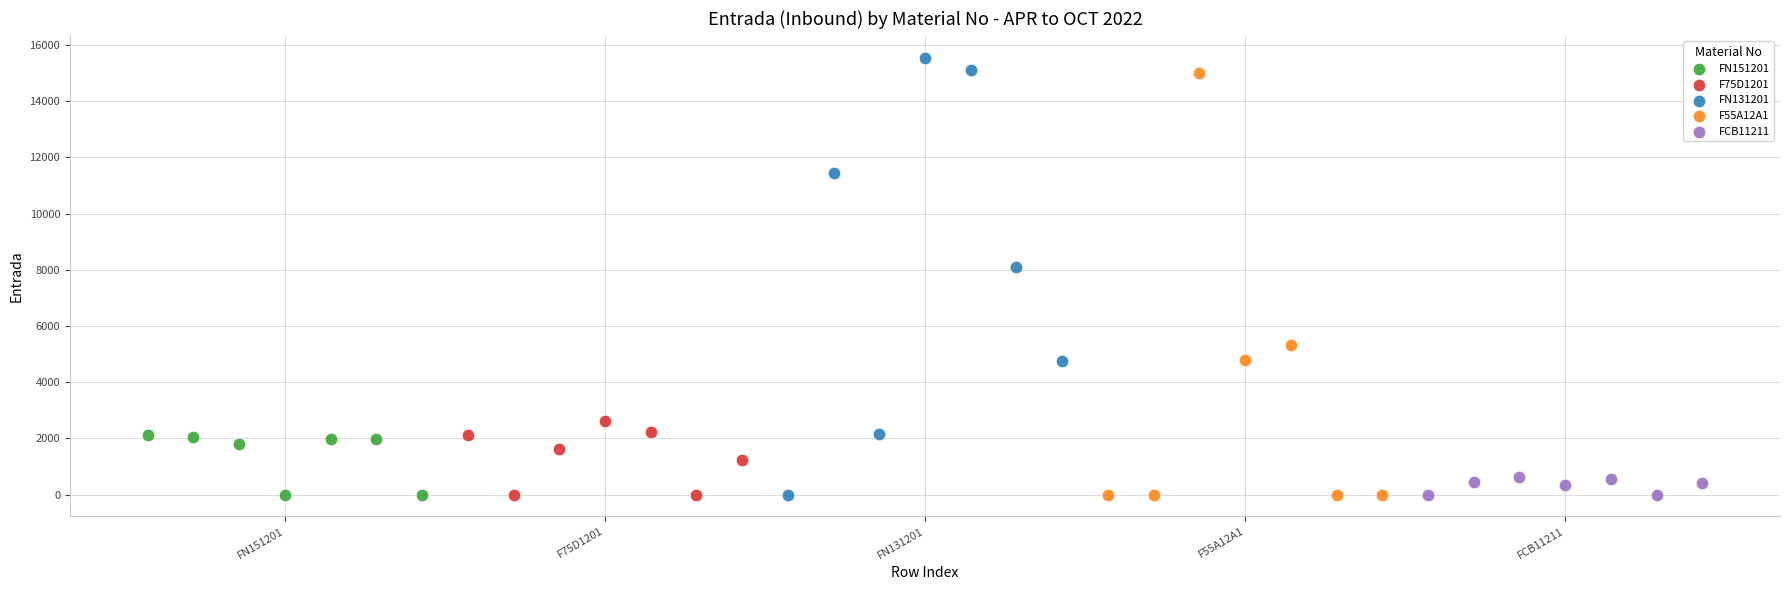

What are all the series names shown in the legend?

FN151201, F75D1201, FN131201, F55A12A1, FCB11211